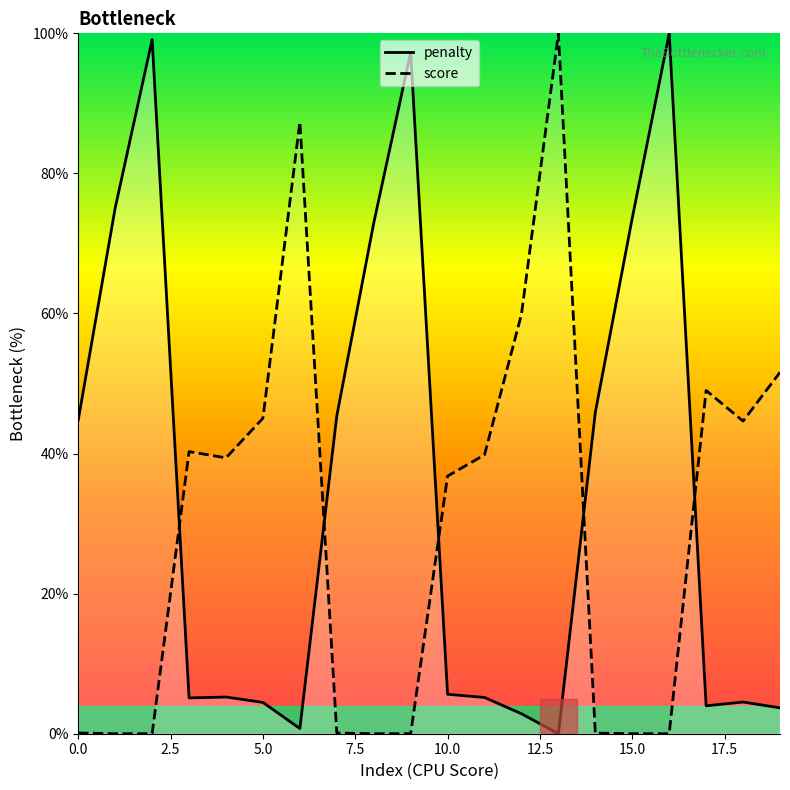

Which series has the largest total across all categories?

penalty